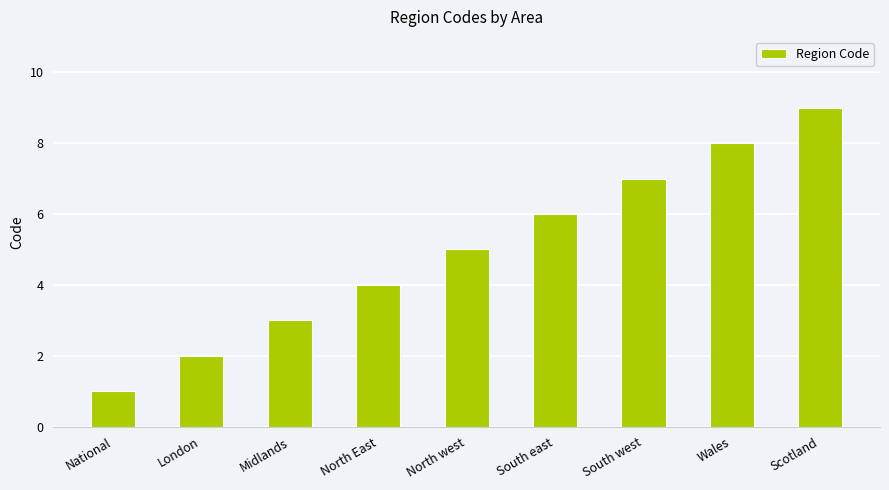

What is the label of the 1st bar from the right?

Scotland